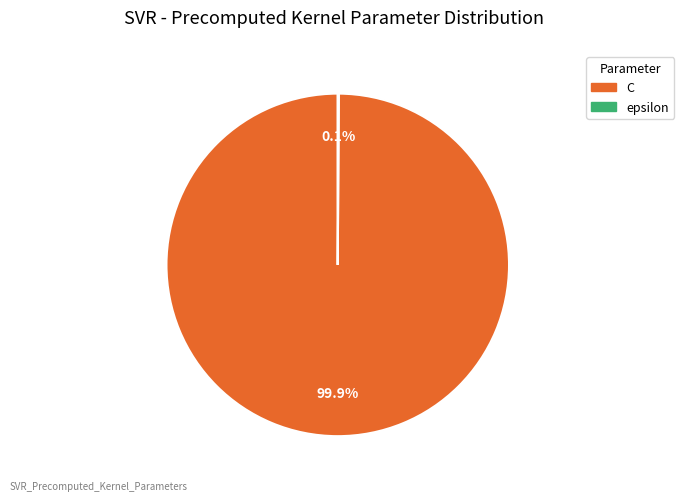

How much of the chart is everything except C?

0.1%